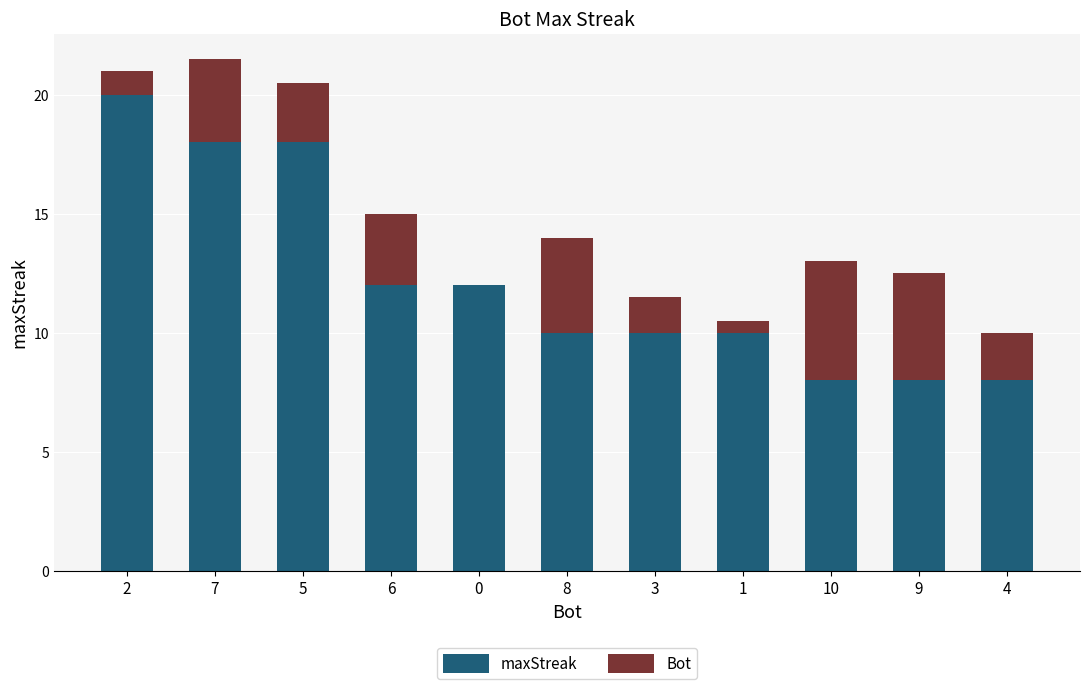

What is the maximum value for maxStreak?

20.0